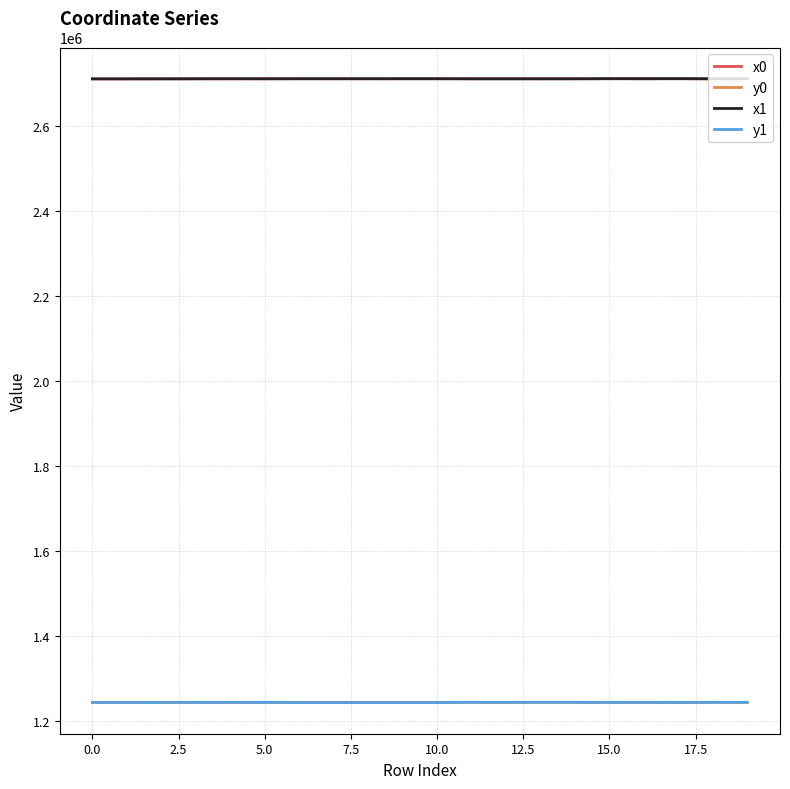

True or false: y1 and x0 cross at least once.

False